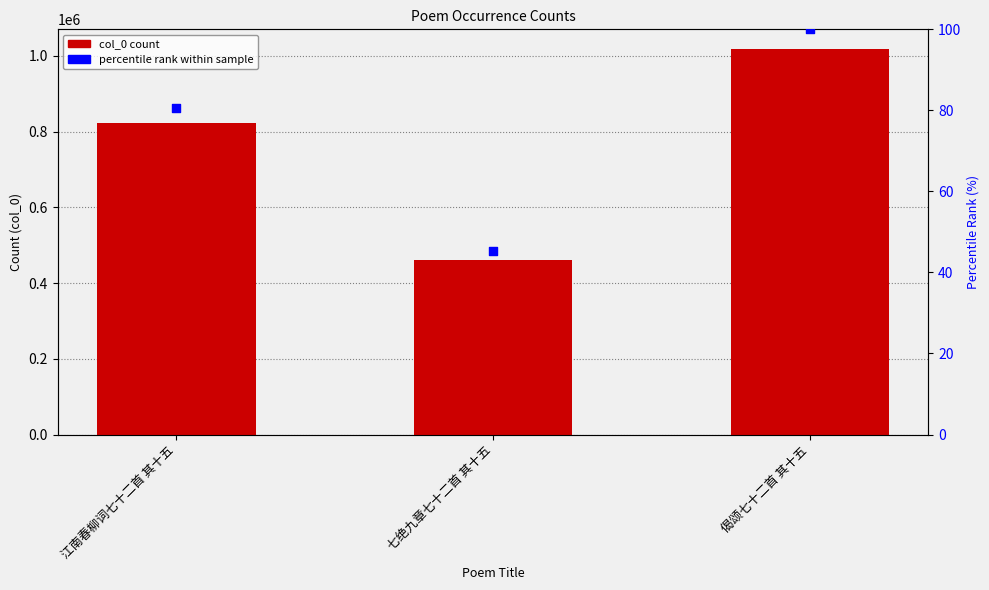

What are all the series names shown in the legend?

col_0, percentile rank